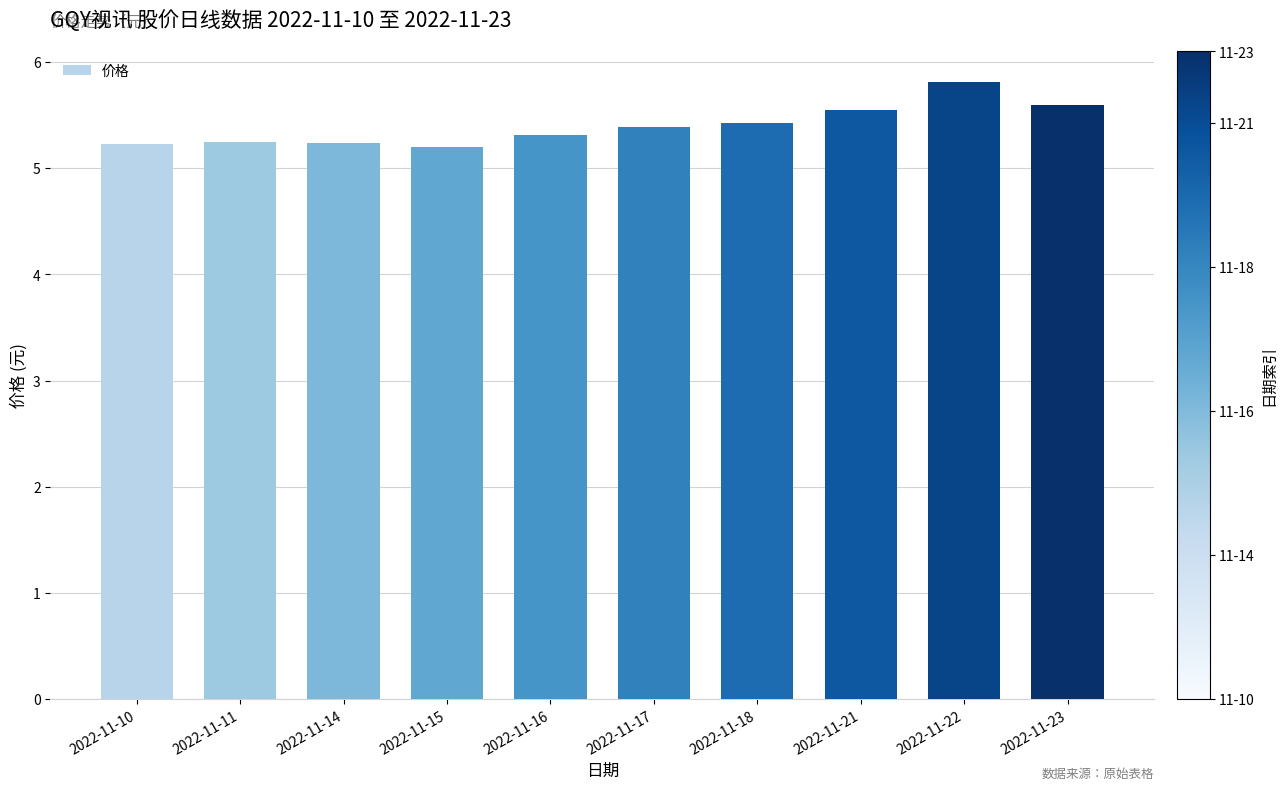

True or false: the data shows 2.9 at 2022-11-14.

False